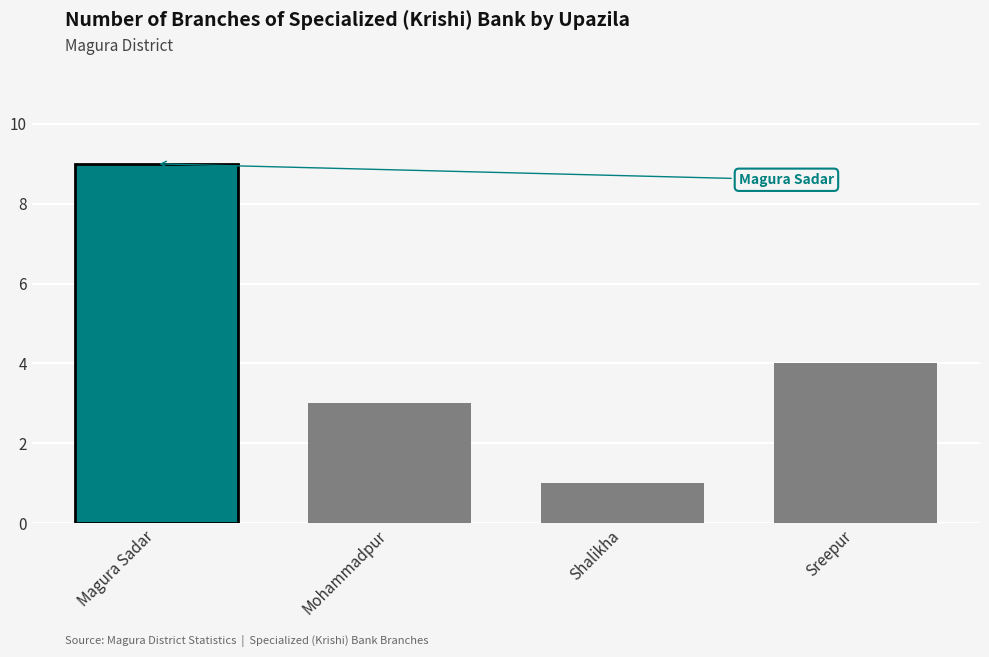

True or false: the data shows 4 at Mohammadpur.

False